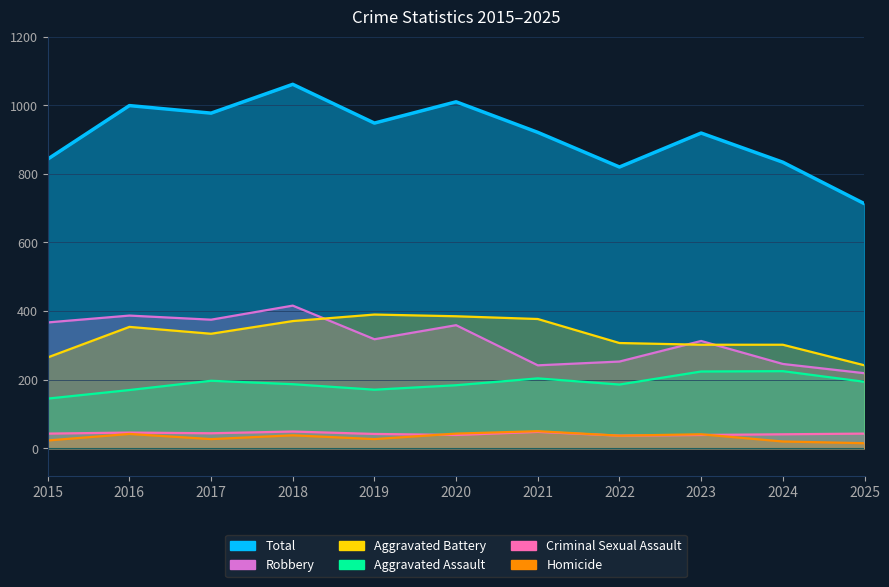

Where does the Criminal Sexual Assault series first go above 43?

2016